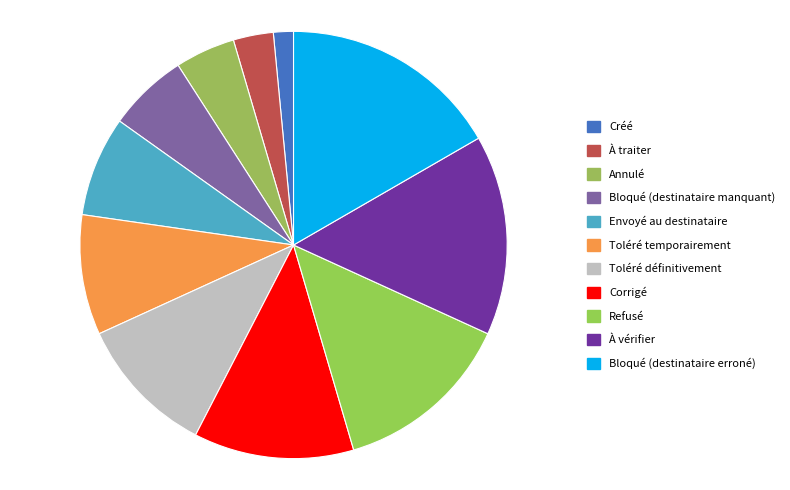

Is it true that À vérifier is 8% of the pie?

False